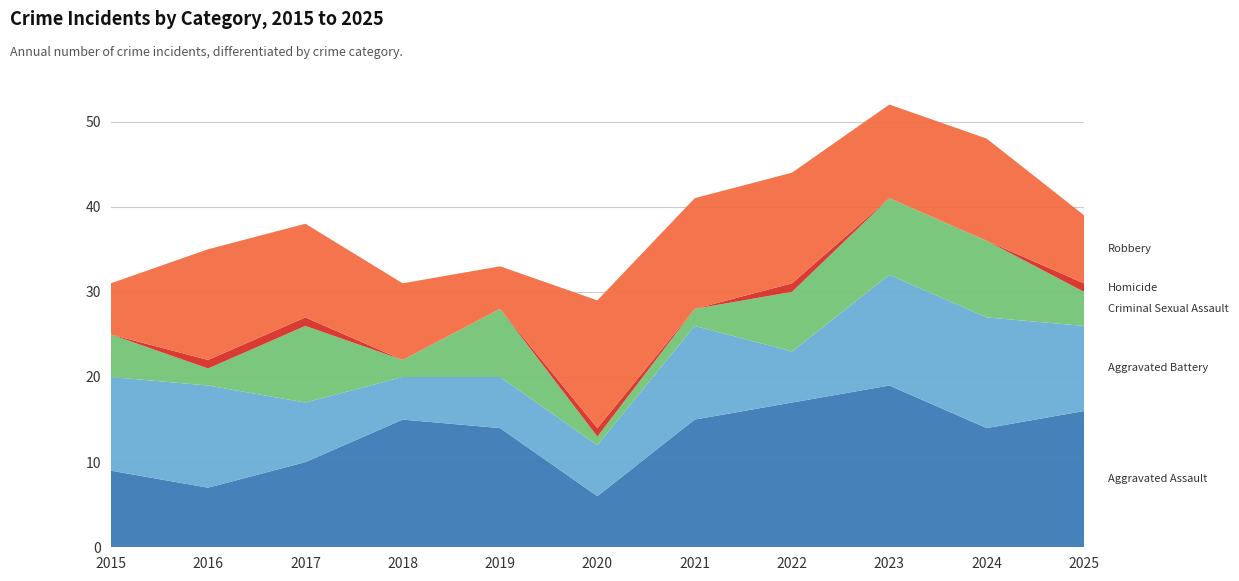

Reading left to right, transcribe all the data shown in this chart.

Aggravated Assault: 2015=9	2016=7	2017=10	2018=15	2019=14	2020=6	2021=15	2022=17	2023=19	2024=14	2025=16
Aggravated Battery: 2015=11	2016=12	2017=7	2018=5	2019=6	2020=6	2021=11	2022=6	2023=13	2024=13	2025=10
Criminal Sexual Assault: 2015=5	2016=2	2017=9	2018=2	2019=8	2020=1	2021=2	2022=7	2023=9	2024=9	2025=4
Homicide: 2015=0	2016=1	2017=1	2018=0	2019=0	2020=1	2021=0	2022=1	2023=0	2024=0	2025=1
Robbery: 2015=6	2016=13	2017=11	2018=9	2019=5	2020=15	2021=13	2022=13	2023=11	2024=12	2025=8